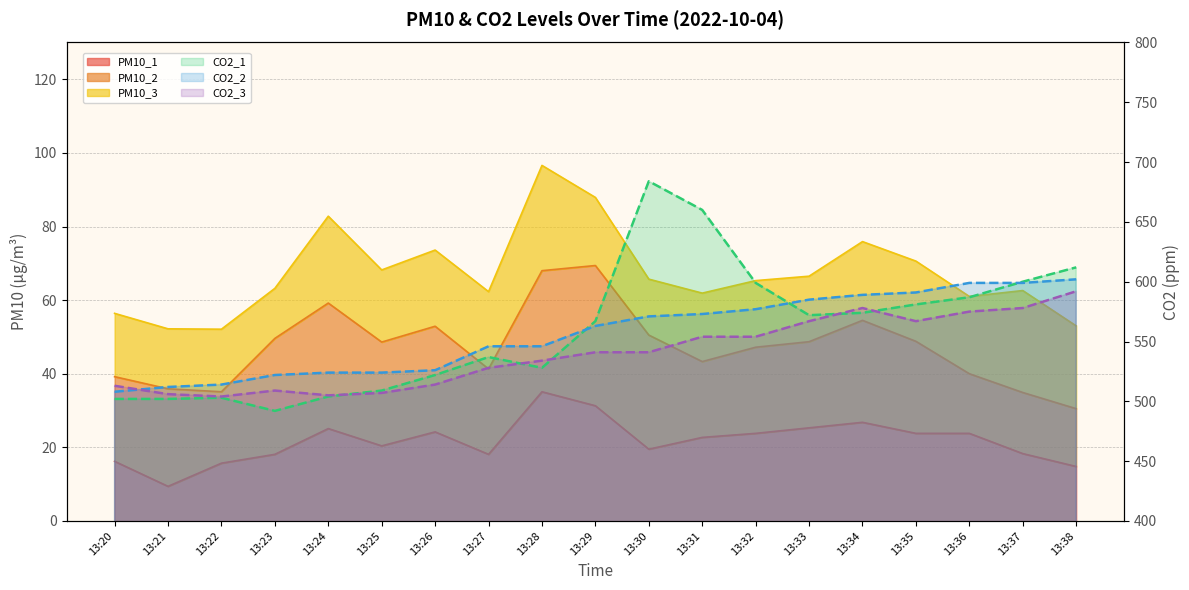

What is the lowest value of the CO2_3 (line) series?

504